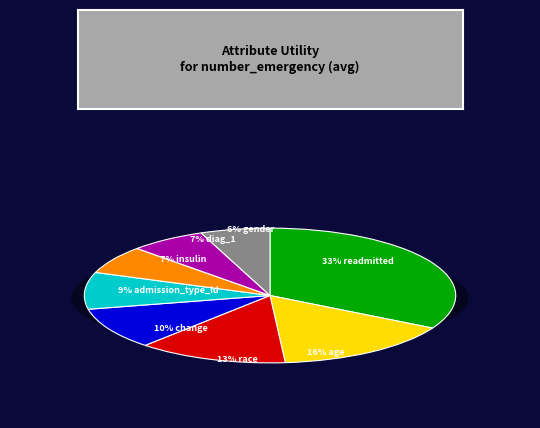

Do 13% race and 16% age together represent more than half of the pie?

No